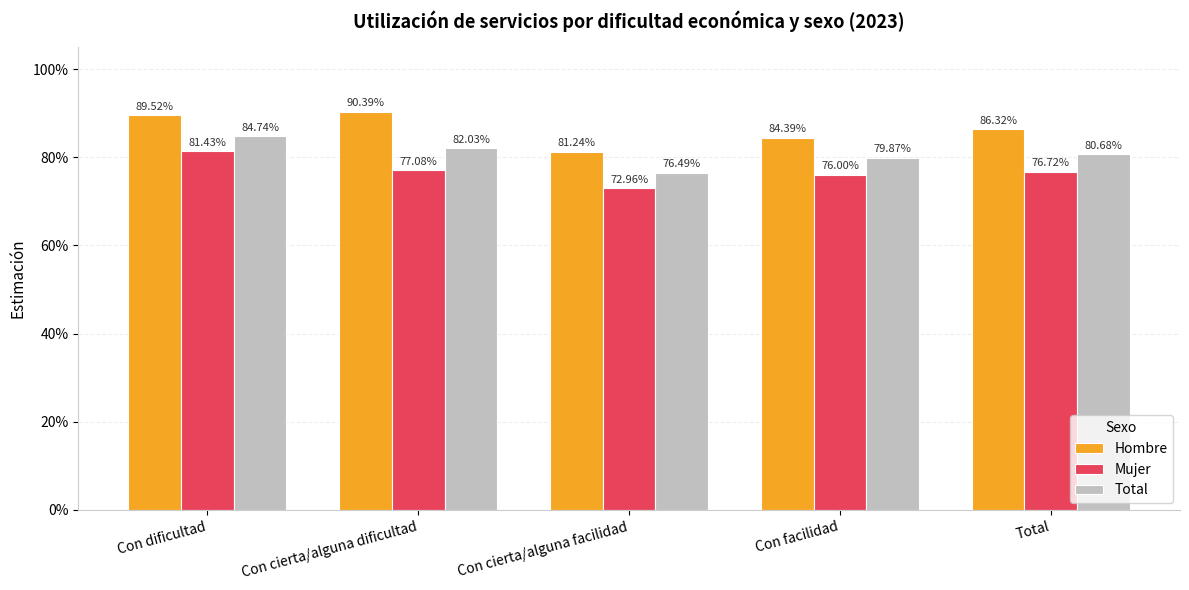

Does the chart contain stacked bars?

No